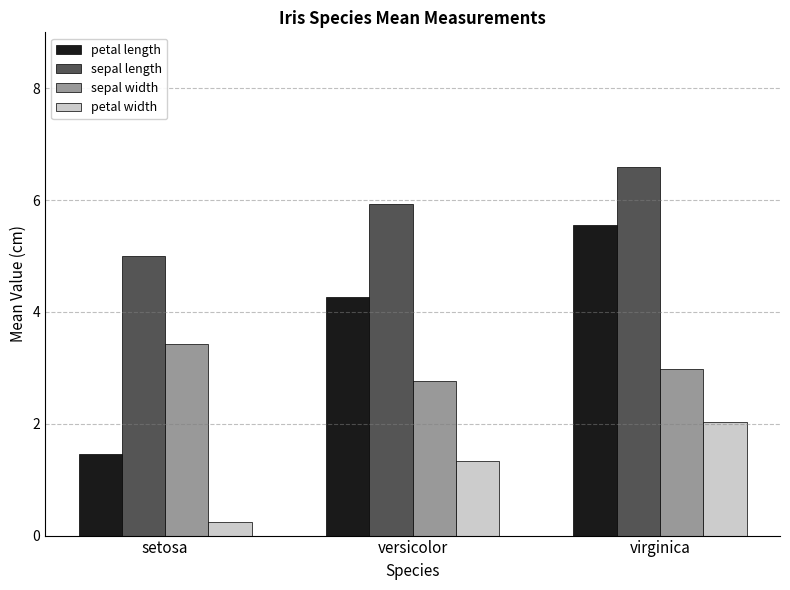

Which series has the widest spread of values?

petal length